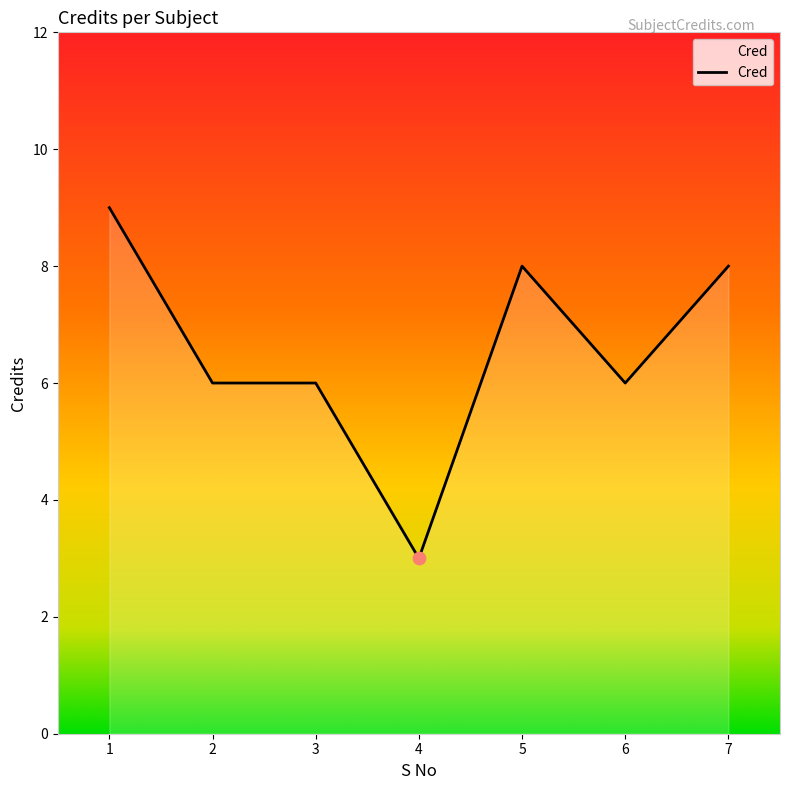

Which has a higher value, 6 or 7?

7